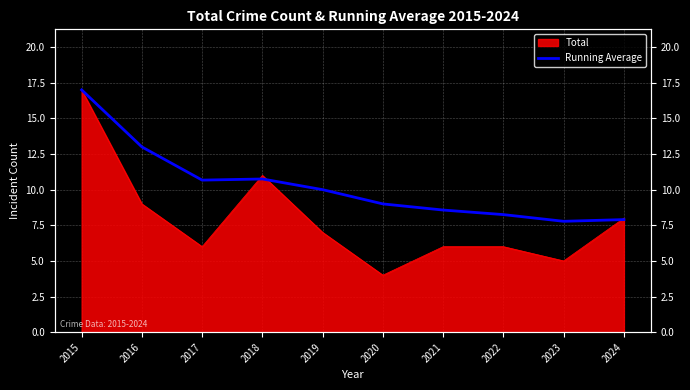

Where is the first local minimum?

2017